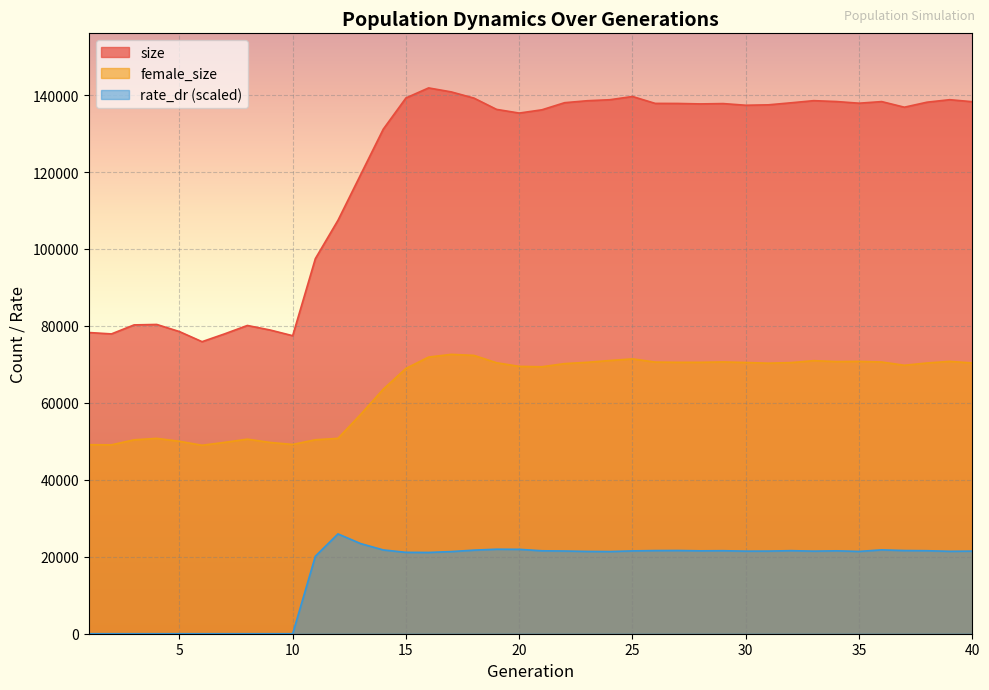

Reading right to left, transcribe all the data shown in this chart.

size: 40=138269.0	39=138793.0	38=138143.0	37=136843.0	36=138300.0	35=137882.0	34=138314.0	33=138542.0	32=137987.0	31=137458.0	30=137349.0	29=137784.0	28=137696.0	27=137814.0	26=137832.0	25=139625.0	24=138784.0	23=138521.0	22=138009.0	21=136163.0	20=135315.0	19=136276.0	18=139210.0	17=140818.0	16=141854.0	15=139245.0	14=131149.0	13=119319.0	12=107459.0	11=97475.0	10=77454.0	9=78941.0	8=80114.0	7=77942.0	6=75903.0	5=78528.0	4=80378.0	3=80262.0	2=77920.0	1=78283.0
female_size: 40=70371.0	39=70782.0	38=70362.0	37=69769.0	36=70618.0	35=70780.0	34=70727.0	33=70967.0	32=70466.0	31=70314.0	30=70491.0	29=70637.0	28=70537.0	27=70537.0	26=70599.0	25=71433.0	24=71005.0	23=70539.0	22=70198.0	21=69379.0	20=69483.0	19=70422.0	18=72337.0	17=72605.0	16=71897.0	15=68953.0	14=63564.0	13=56995.0	12=50778.0	11=50408.0	10=49188.0	9=49713.0	8=50569.0	7=49737.0	6=48979.0	5=50008.0	4=50772.0	3=50392.0	2=49087.0	1=49126.0
rate_dr: 40=21470.3	39=21419.5	38=21573.7	37=21619.8	36=21789.3	35=21391.9	34=21548.3	33=21461.5	32=21587.1	31=21479.2	30=21462.9	29=21575.7	28=21542.8	27=21629.5	26=21609.9	25=21527.1	24=21358.2	23=21389.9	22=21497.4	21=21555.6	20=21932.2	19=21961.4	18=21723.1	17=21352.0	16=21123.9	15=21153.6	14=21774.4	13=23427.6	12=25941.4	11=20137.9	10=0.0	9=0.0	8=0.0	7=0.0	6=0.0	5=0.0	4=0.0	3=0.0	2=0.0	1=0.0